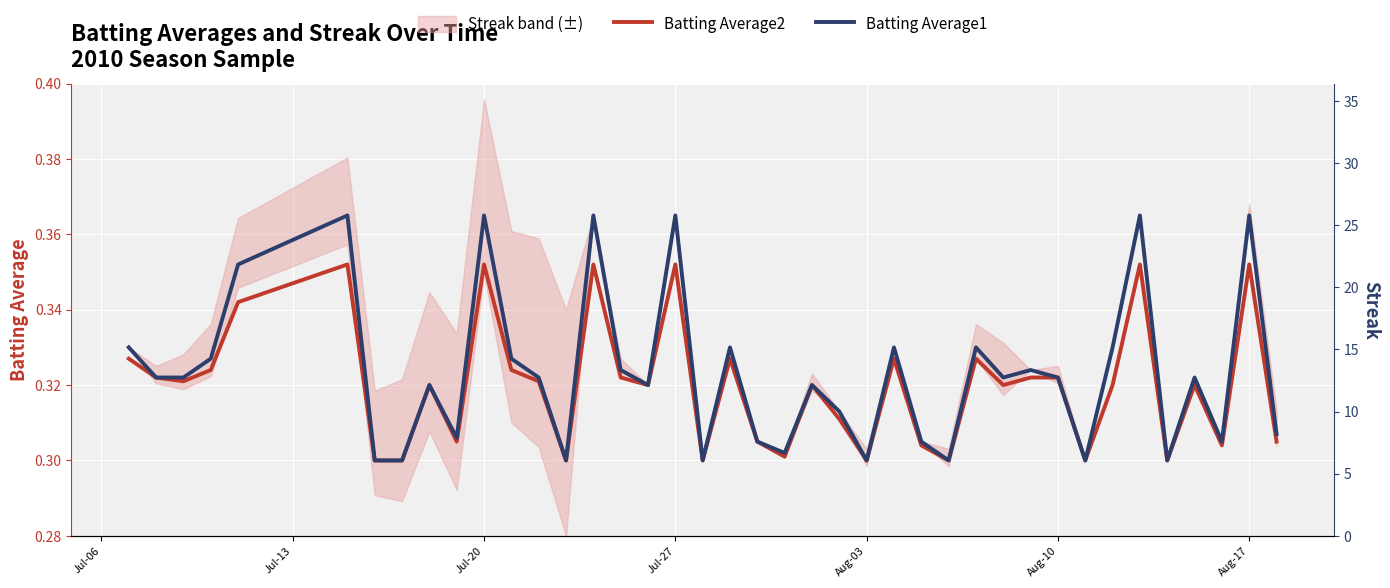

How many interior local peaks does the Batting Average1 series have?

13